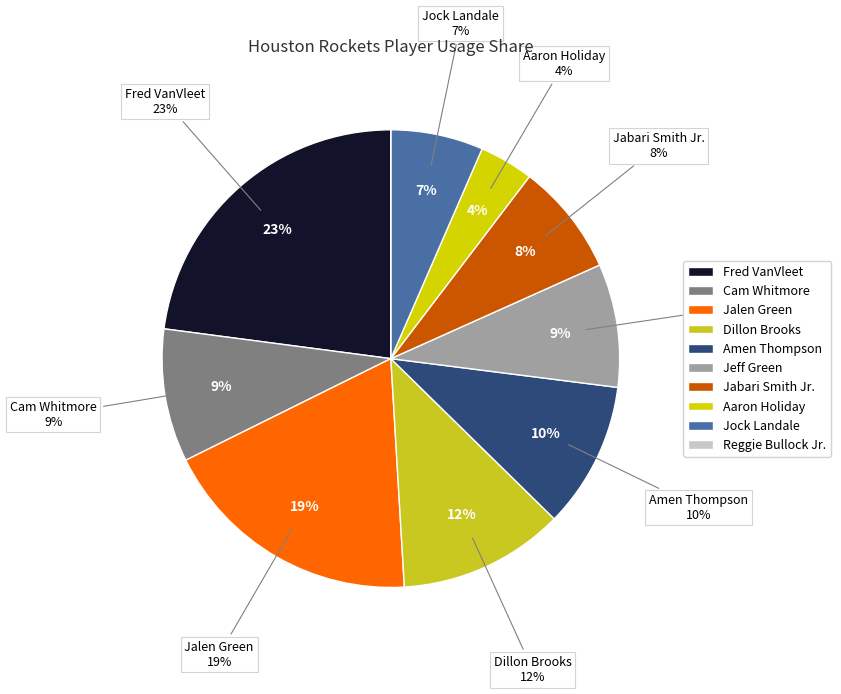

How many segments does this pie chart have?

10